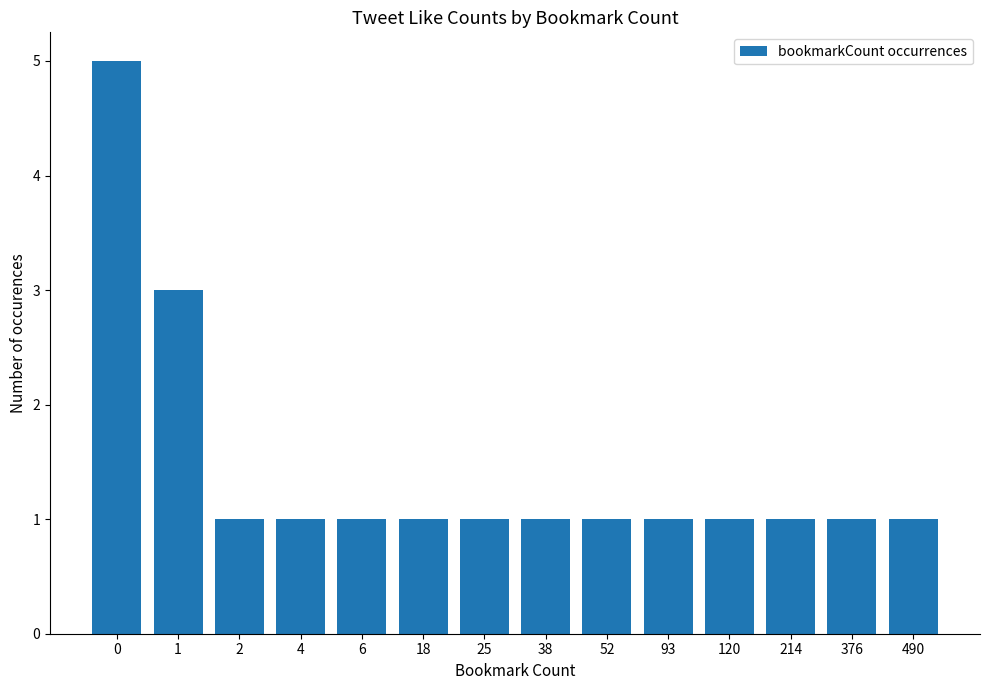

Reading left to right, what are all the values shown in this chart?

0=5	1=3	2=1	4=1	6=1	18=1	25=1	38=1	52=1	93=1	120=1	214=1	376=1	490=1